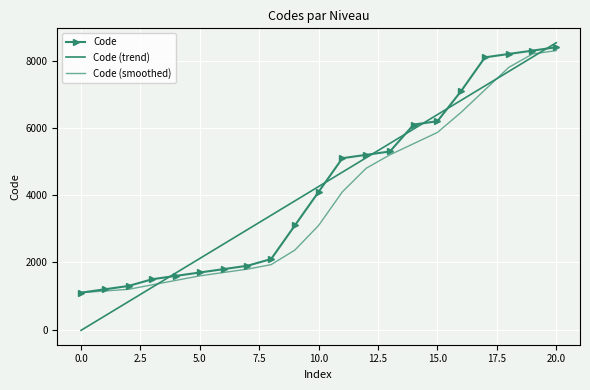

Reading left to right, list all the values displayed in this chart.

Code: 1100.0	1200.0	1300.0	1500.0	1600.0	1700.0	1800.0	1900.0	2100.0	3100.0	4100.0	5100.0	5200.0	5300.0	6100.0	6200.0	7100.0	8100.0	8200.0	8300.0	8400.0
Code (trend): -20.8	407.0	834.8	1262.6	1690.4	2118.2	2546.0	2973.8	3401.6	3829.4	4257.1	4684.9	5112.7	5540.5	5968.3	6396.1	6823.9	7251.7	7679.5	8107.3	8535.1
Code (smoothed): 1100.0	1150.0	1200.0	1333.3	1466.7	1600.0	1700.0	1800.0	1933.3	2366.7	3100.0	4100.0	4800.0	5200.0	5533.3	5866.7	6466.7	7133.3	7800.0	8200.0	8300.0